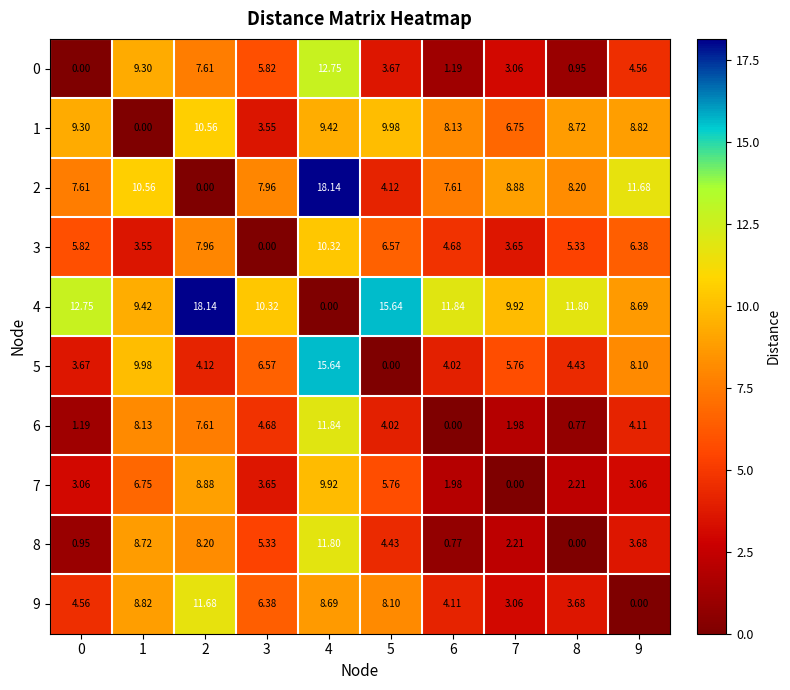

Is the value of 4 at 9 greater than the value of 6 at 0?

Yes